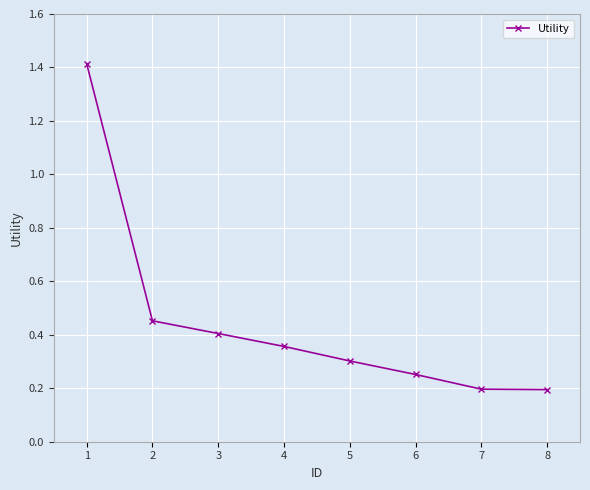

Between 2 and 8, which is larger?

2